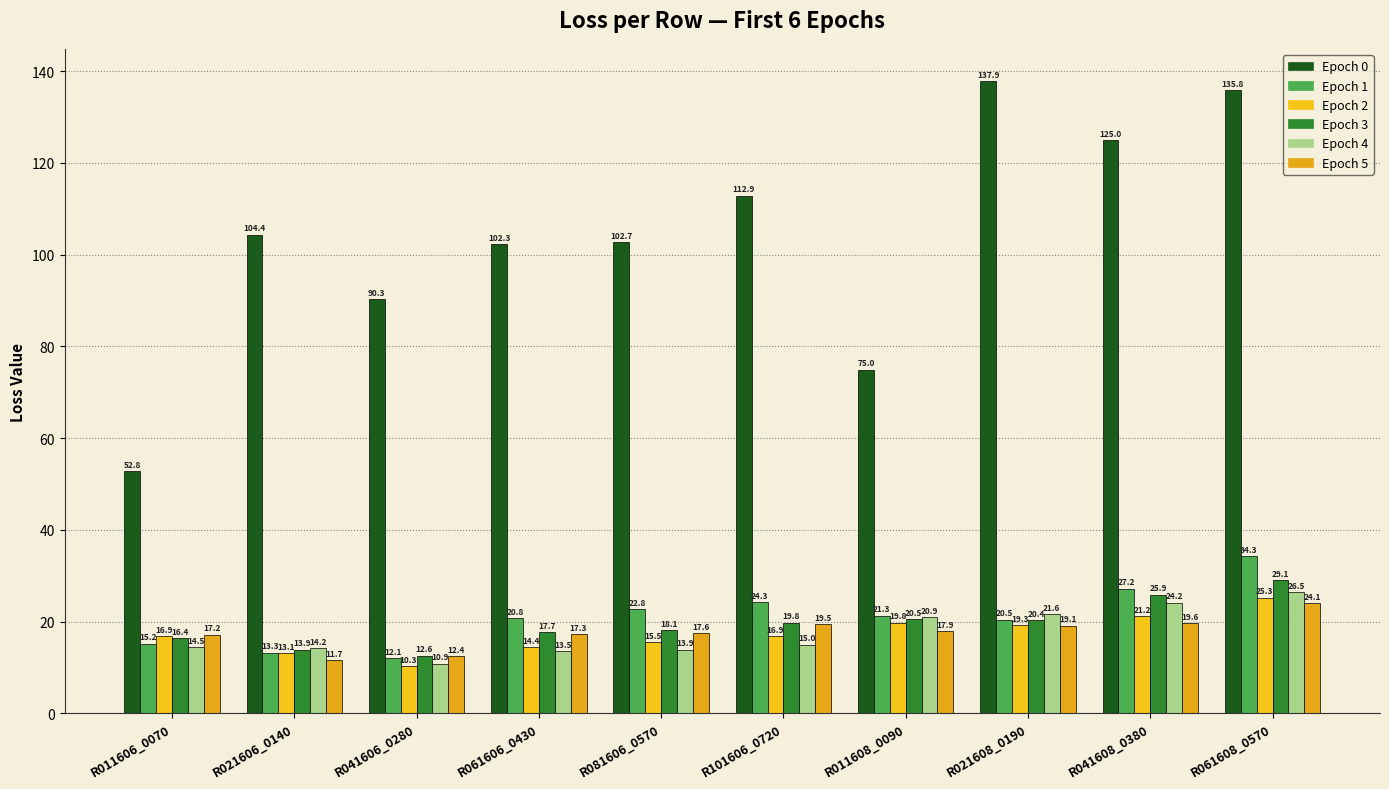

Reading left to right, transcribe all the data shown in this chart.

Epoch 0: 52.8	104.4	90.3	102.3	102.7	112.9	75.0	137.9	125.0	135.8
Epoch 1: 15.2	13.3	12.1	20.8	22.8	24.3	21.3	20.5	27.2	34.3
Epoch 2: 16.9	13.1	10.3	14.4	15.5	16.9	19.8	19.3	21.2	25.3
Epoch 3: 16.4	13.9	12.6	17.7	18.1	19.8	20.5	20.4	25.9	29.1
Epoch 4: 14.5	14.2	10.9	13.5	13.9	15.0	20.9	21.6	24.2	26.5
Epoch 5: 17.2	11.7	12.4	17.3	17.6	19.5	17.9	19.1	19.6	24.1